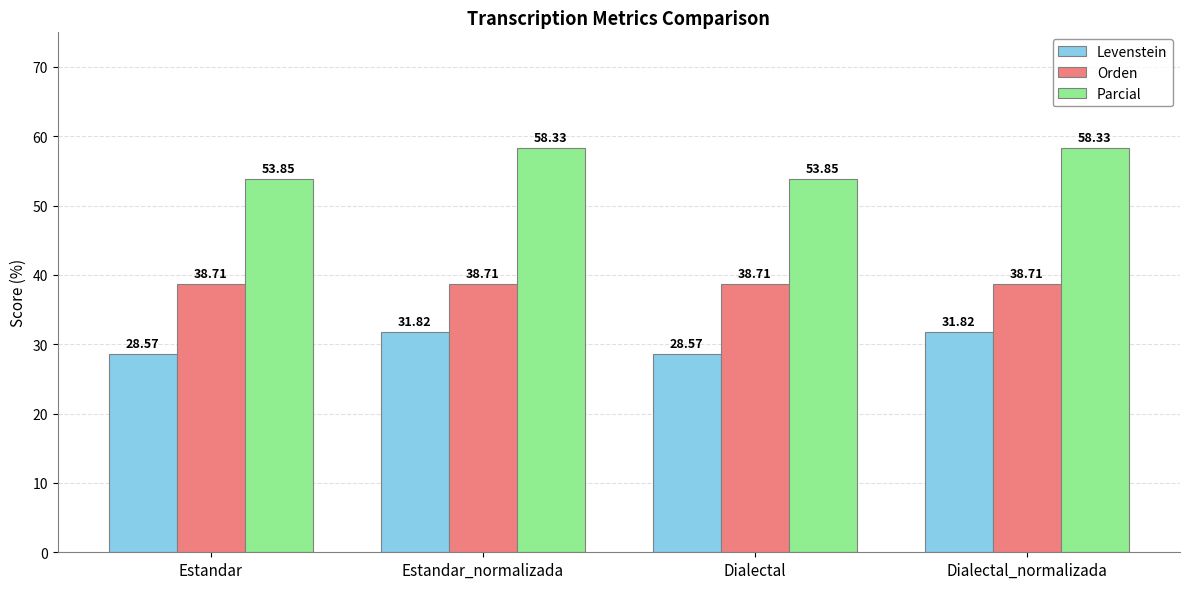

List the series in order of their overall mean, lowest first.

Levenstein, Orden, Parcial